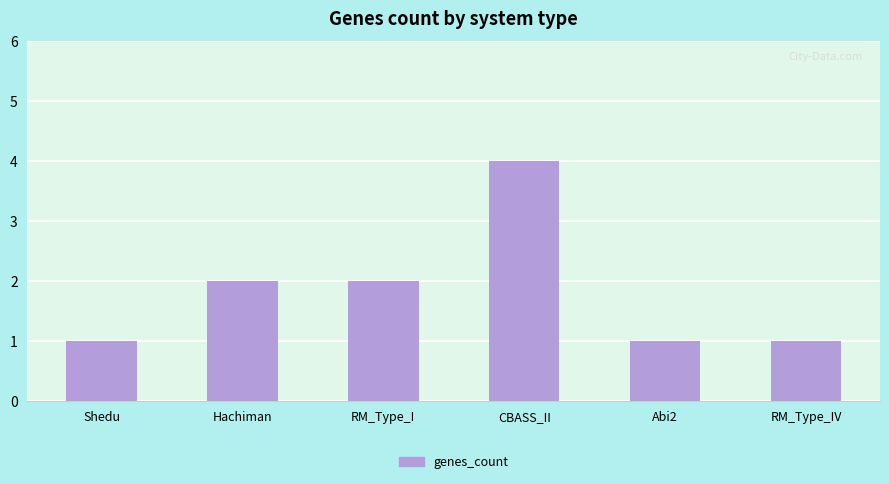

What is the label of the 6th bar from the right?

Shedu